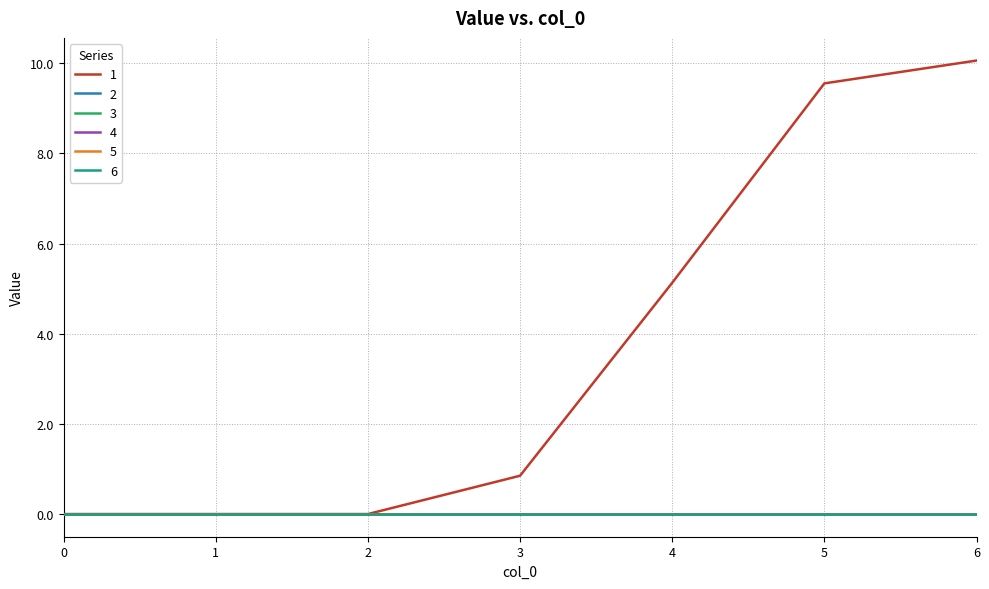

Is this an area chart (filled region under the line)?

No